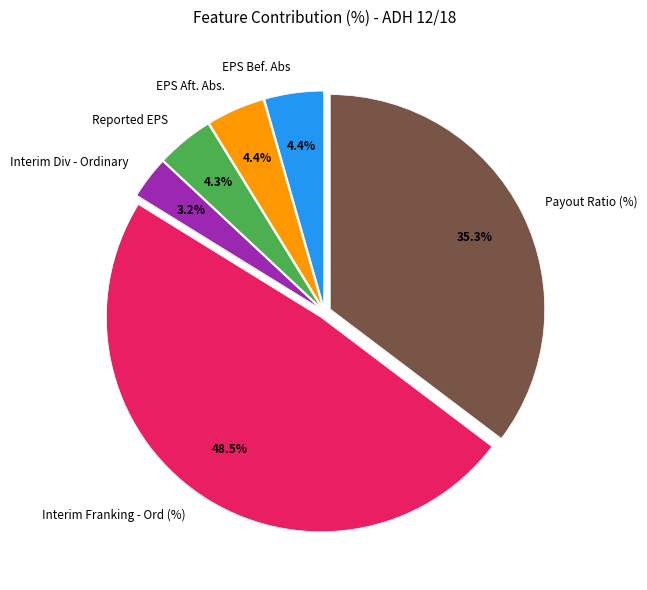

How much of the chart is everything except EPS Bef. Abs?

95.6%